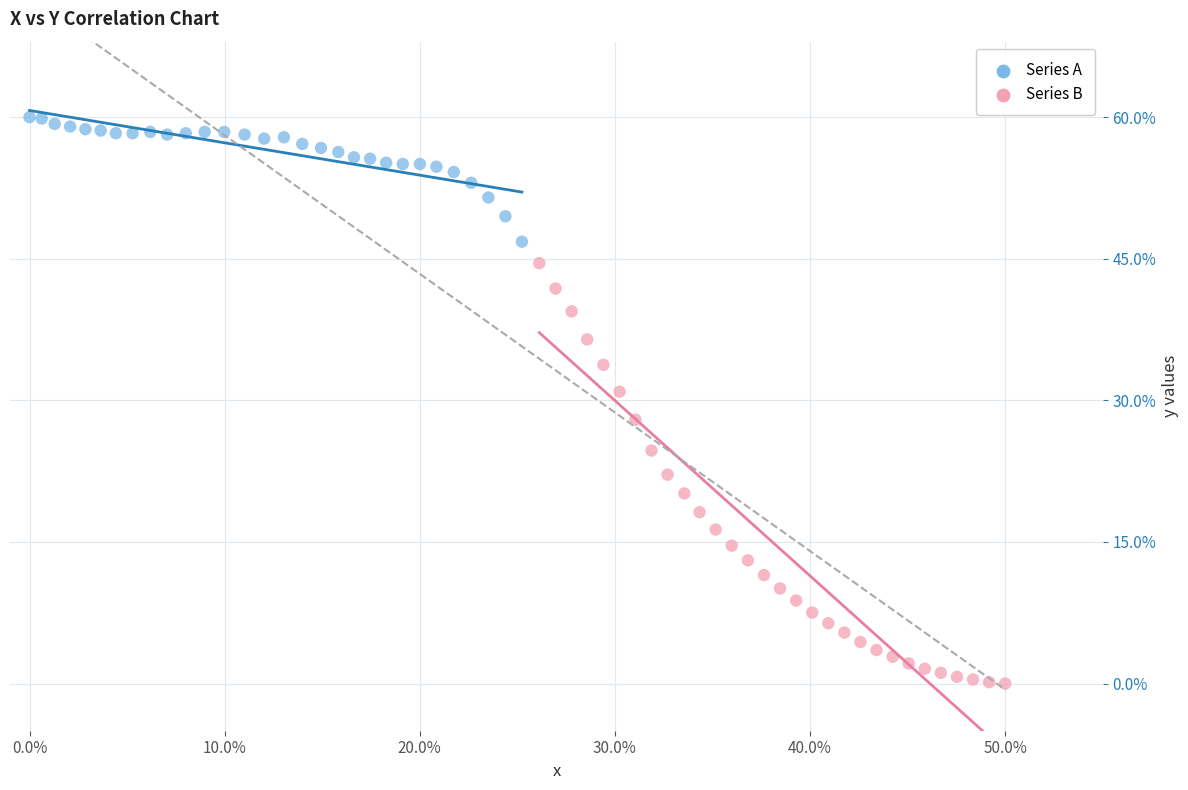

Which series contains the lowest Y value?

Series B